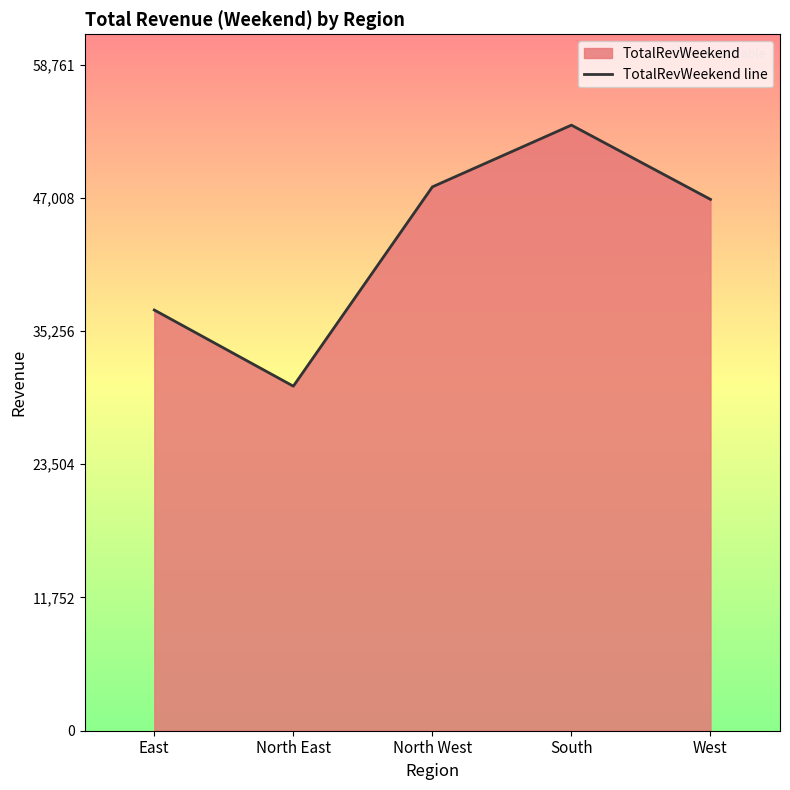

List the labels in order of value, smallest first.

North East, East, West, North West, South